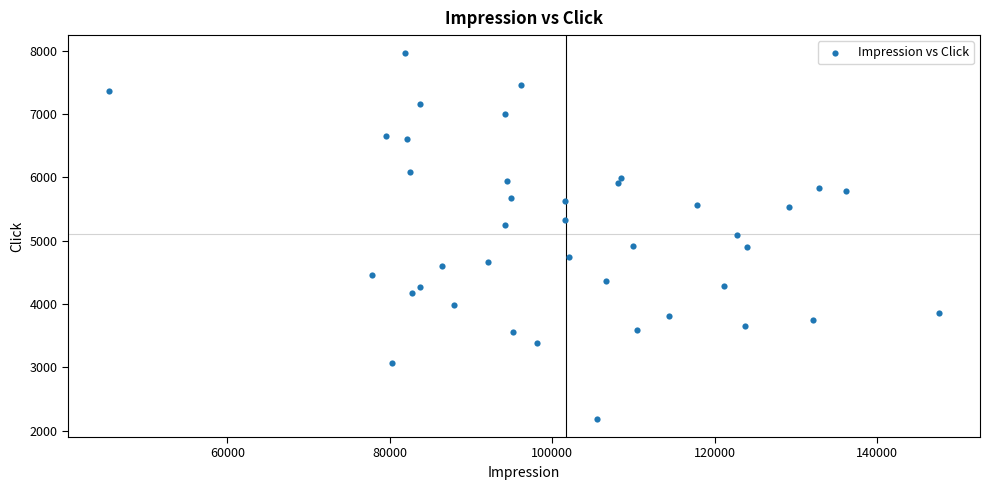

What is the range of Y values (max minus min)?

5769.4